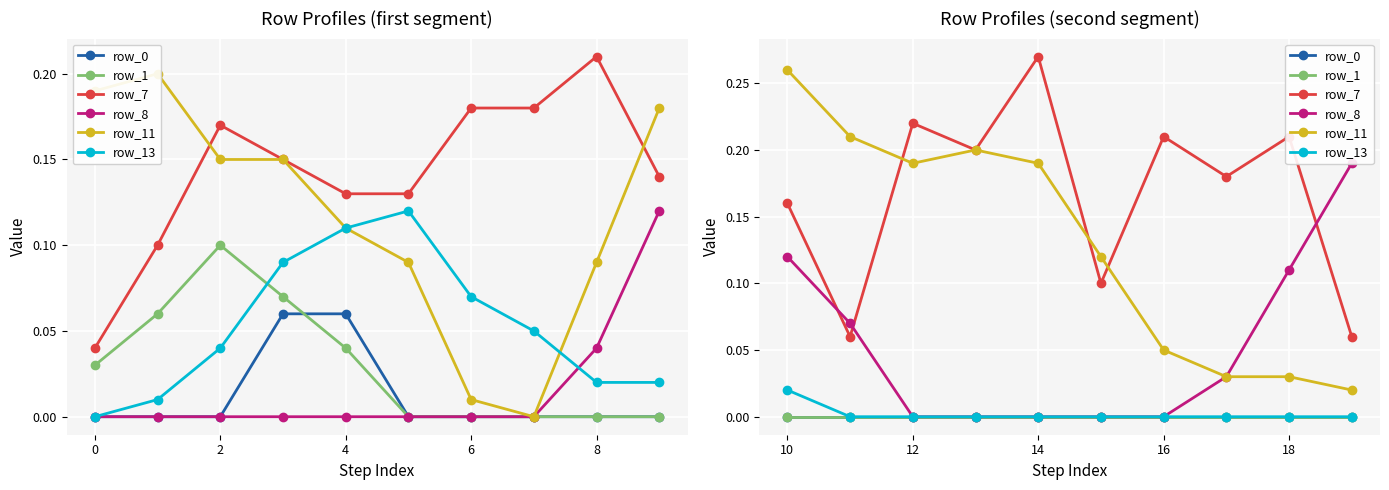

Which has a higher value, 4 or 10?

4